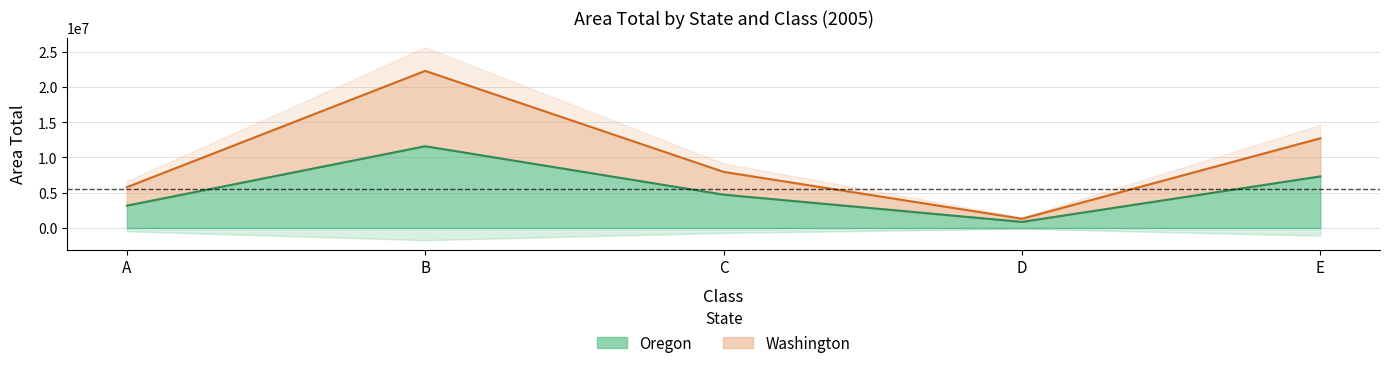

What is the sum of all Washington values?

50011412.1